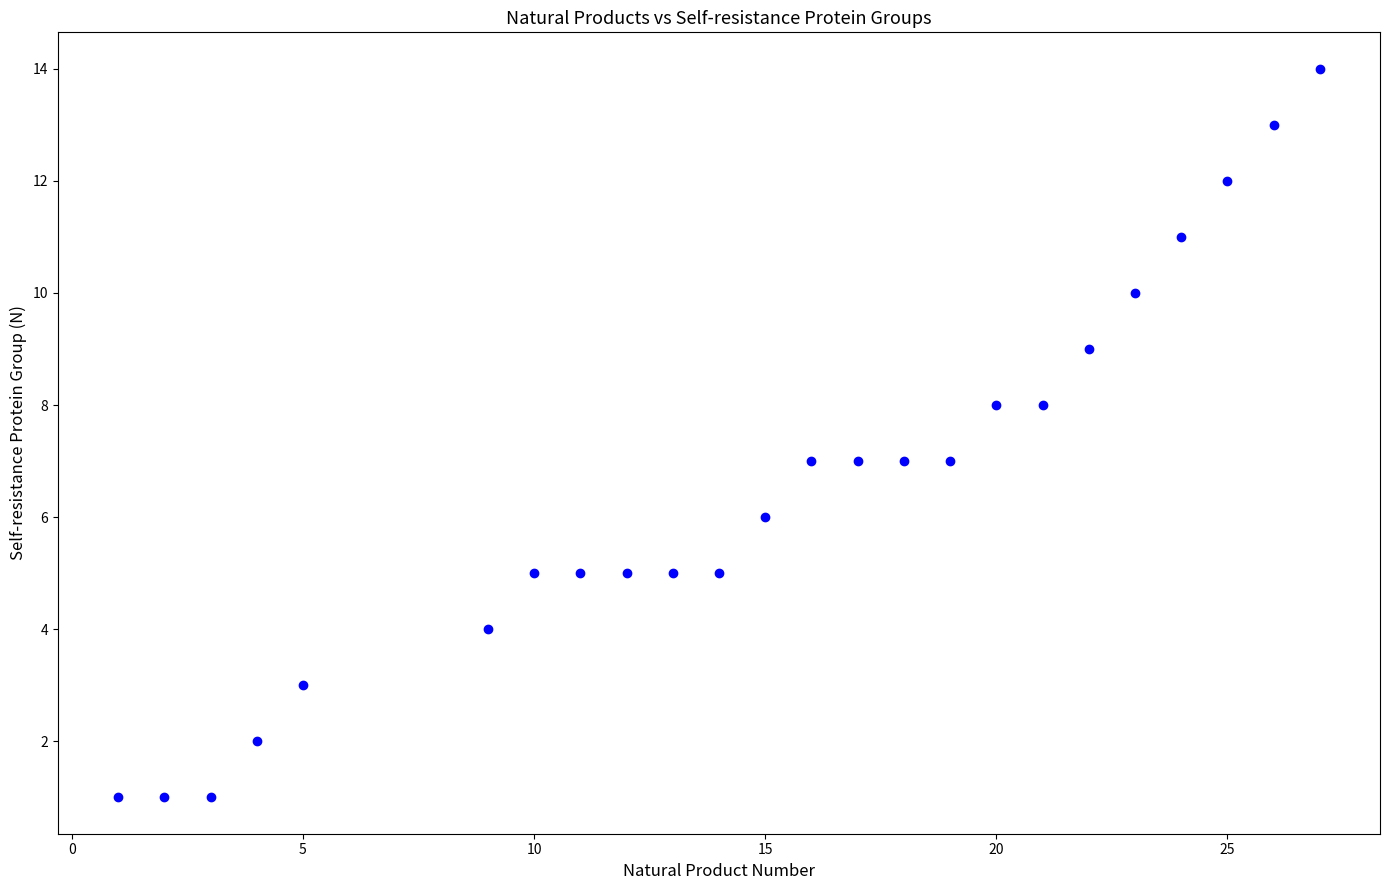

What is the range of X values (max minus min)?

26